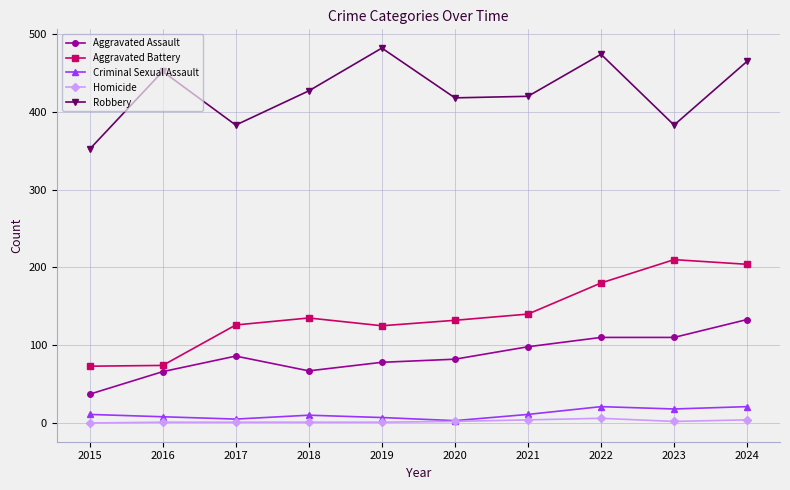

True or false: Homicide and Aggravated Assault intersect in this chart.

False